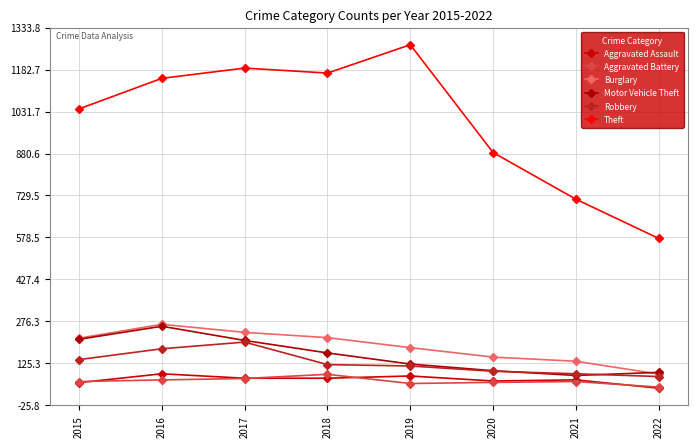

How many lines are shown in the chart?

6